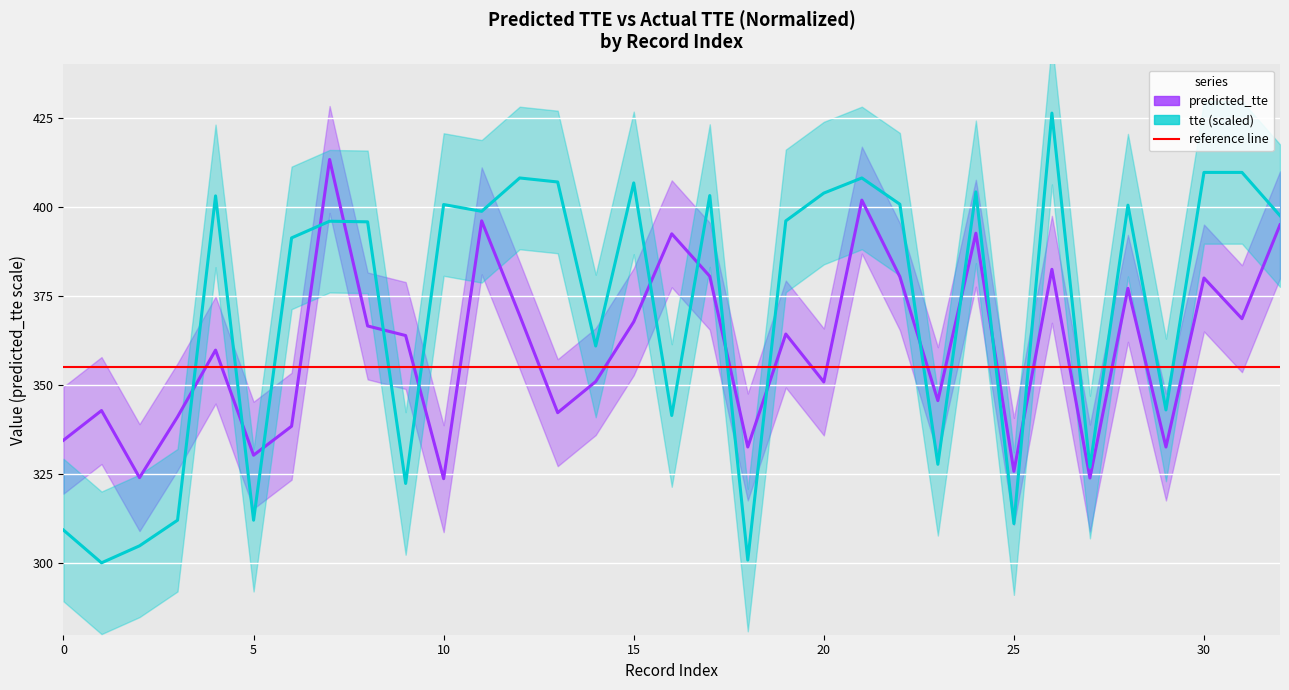

How many categories are shown in the chart?

33